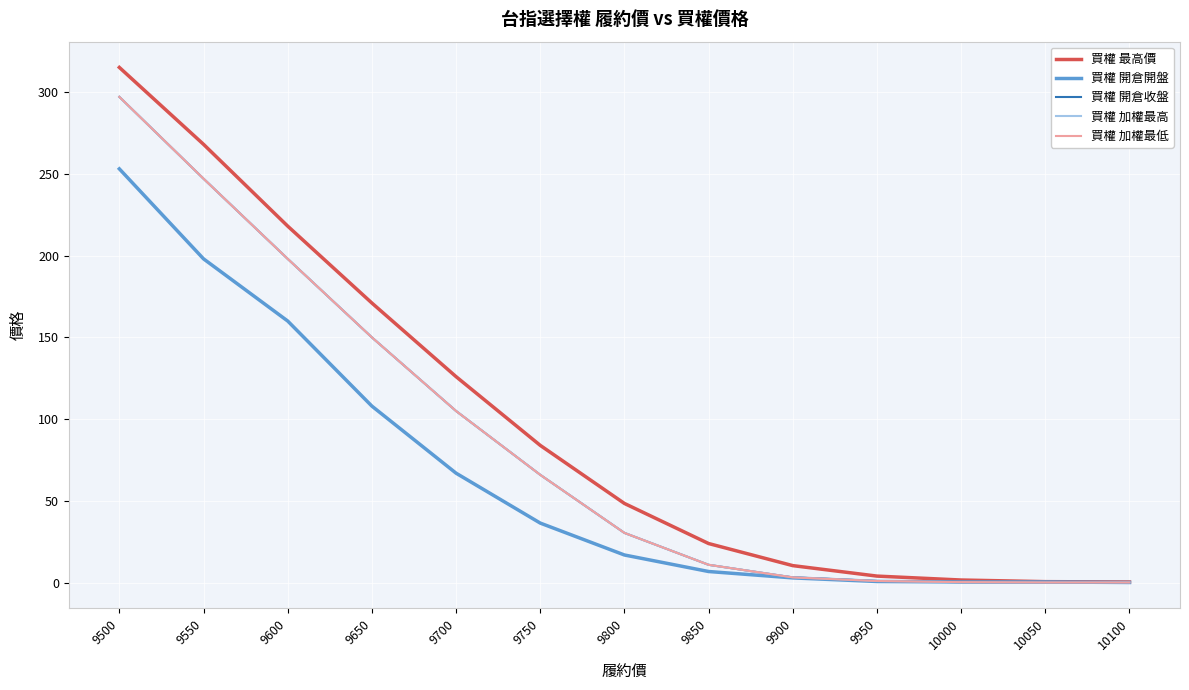

Is this an area chart (filled region under the line)?

No